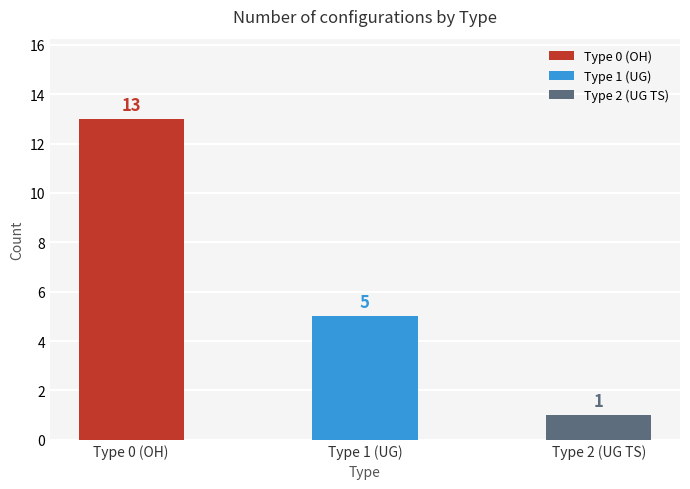

Does the chart contain any negative values?

No